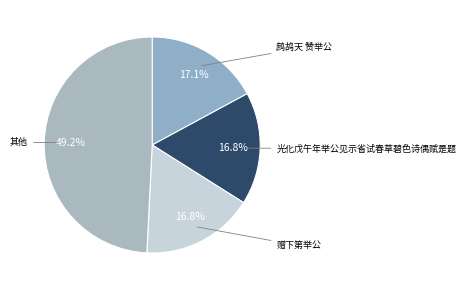

How many slices are in this pie chart?

4